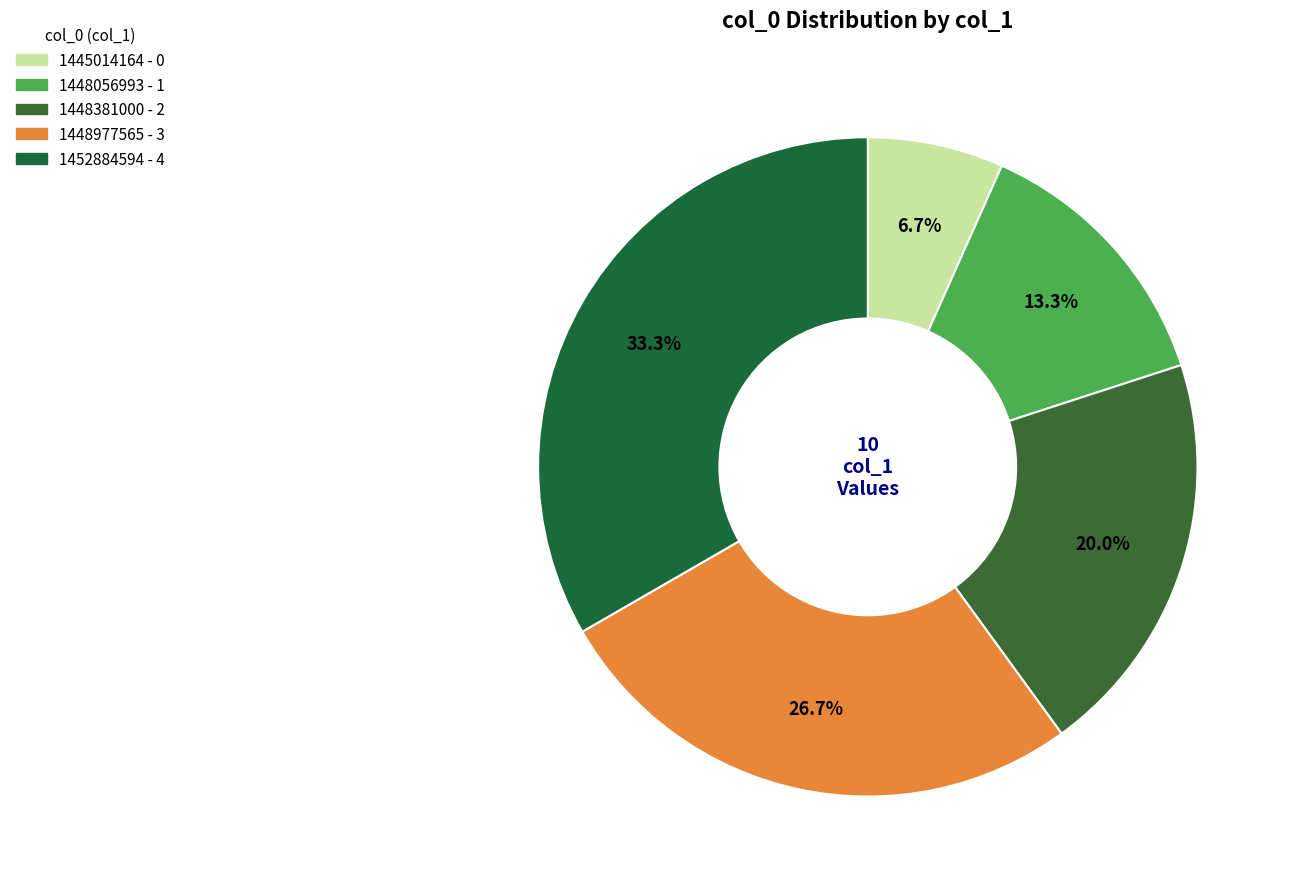

How many segments does this pie chart have?

5